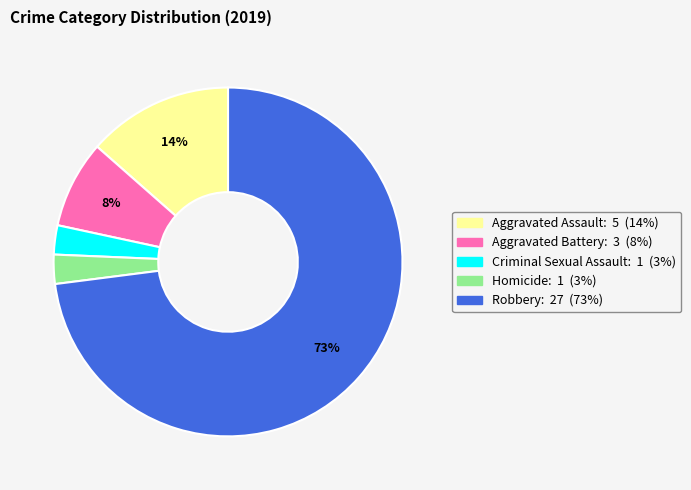

To the nearest percent, what is the average slice percentage?

20%